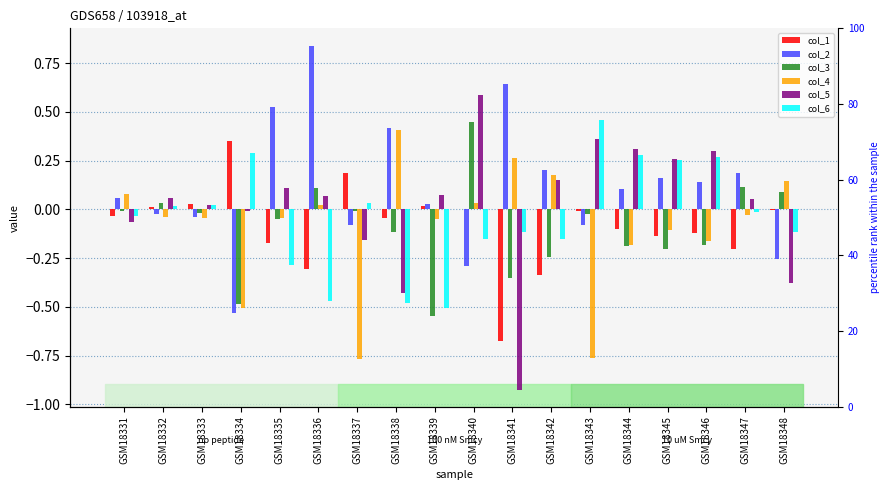

What is the lowest value of the col_6 series?

-0.5